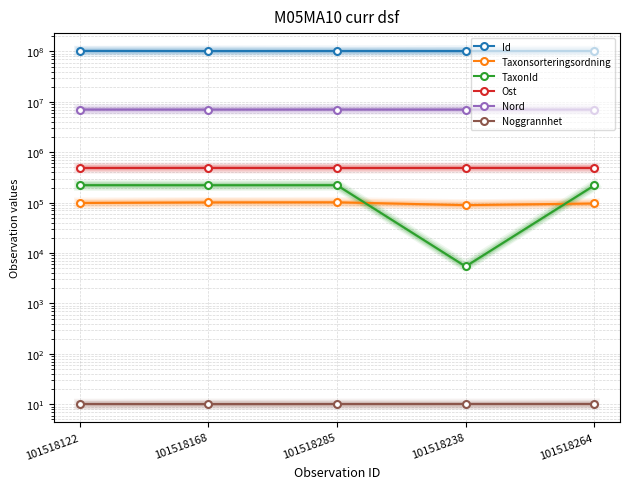

Is this an area chart (filled region under the line)?

No